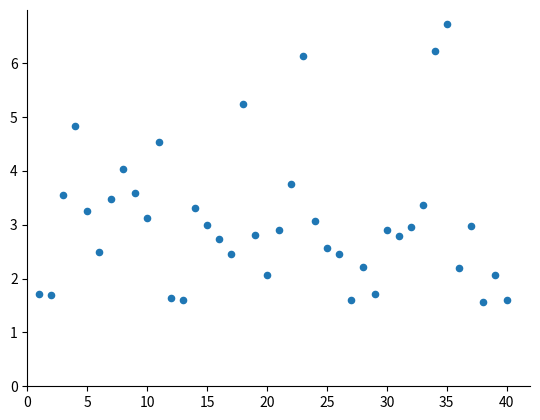

What is the range of X values (max minus min)?

39.0